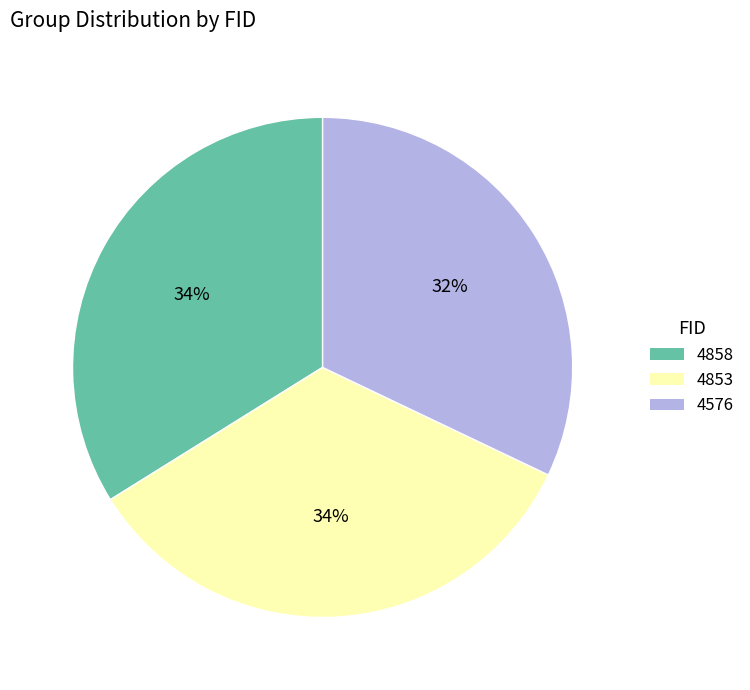

Which slice is the smallest?

4576